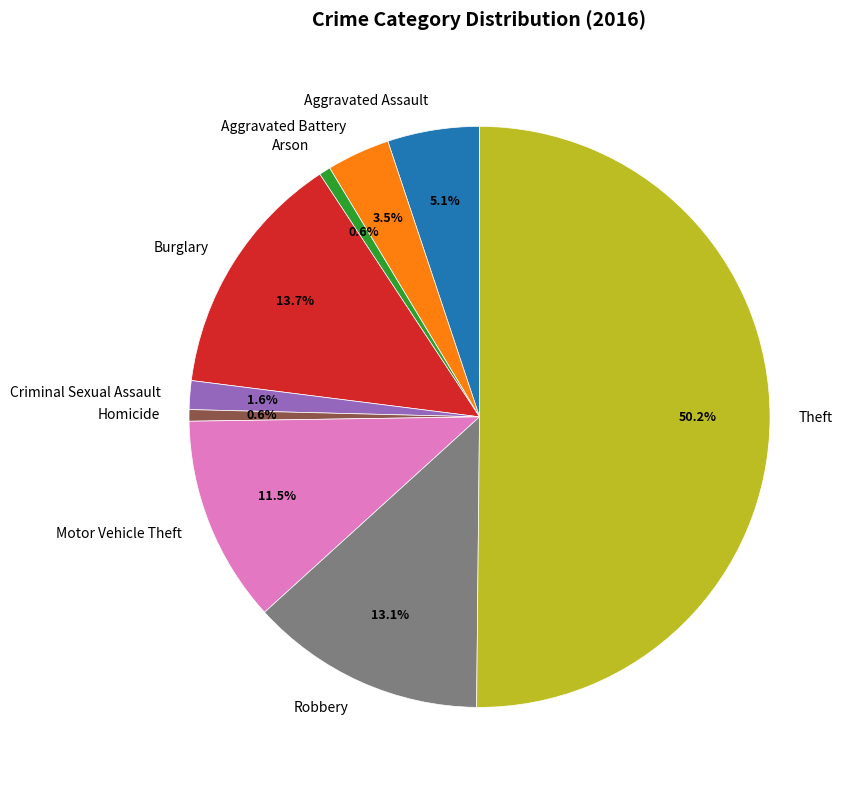

How many slices are in this pie chart?

9